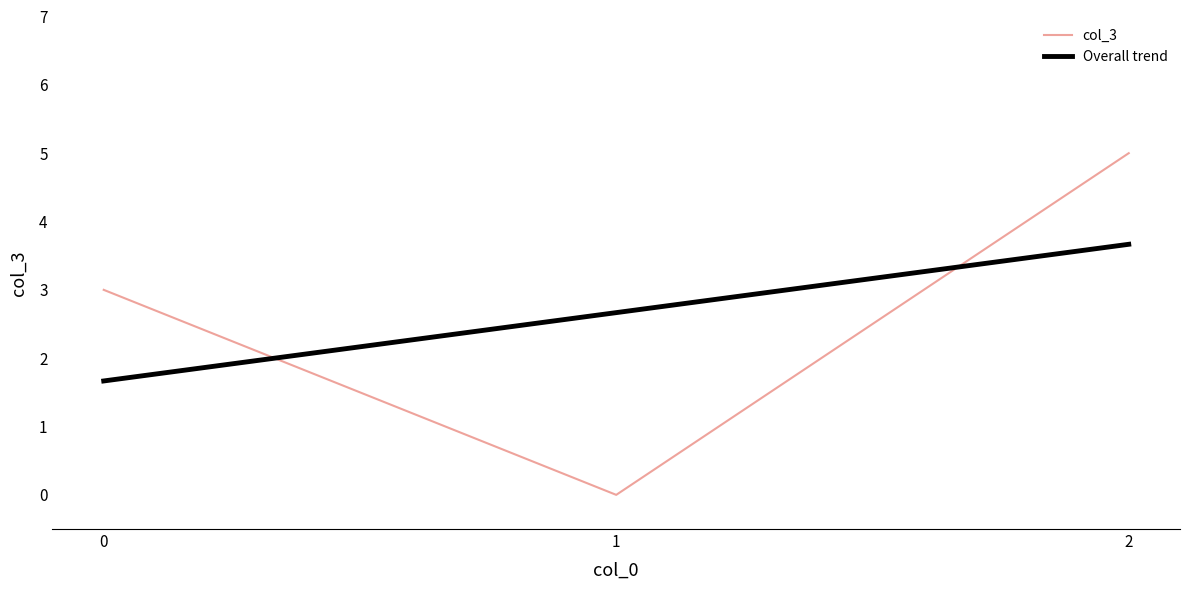

Reading left to right, transcribe all the data shown in this chart.

0=3	1=0	2=5